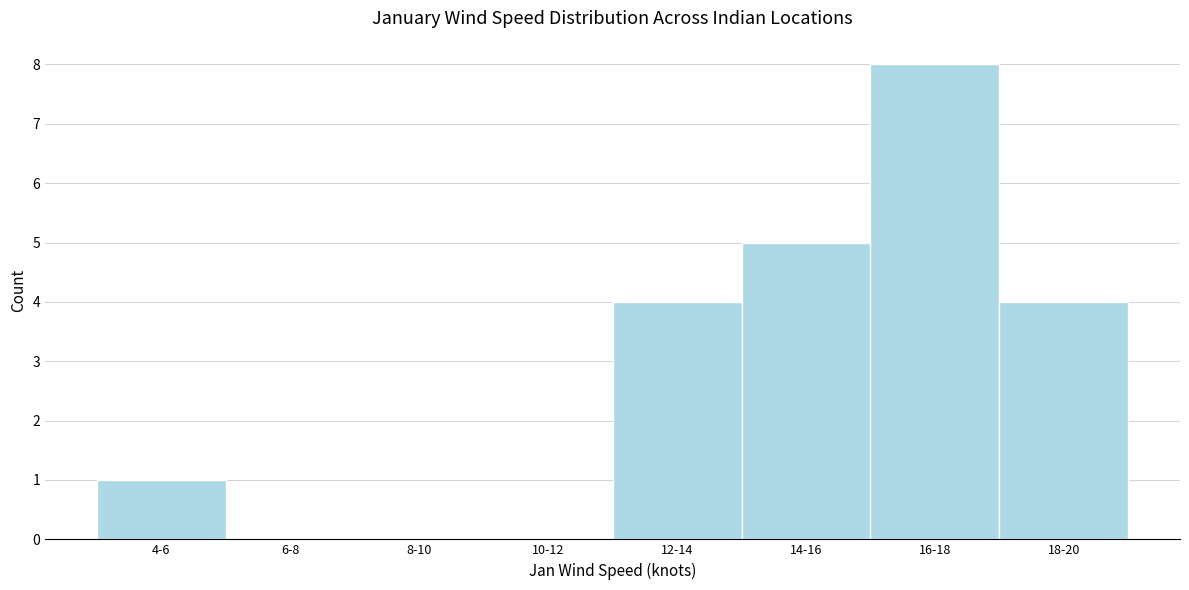

Reading left to right, list all the values displayed in this chart.

4-6=1	6-8=0	8-10=0	10-12=0	12-14=4	14-16=5	16-18=8	18-20=4